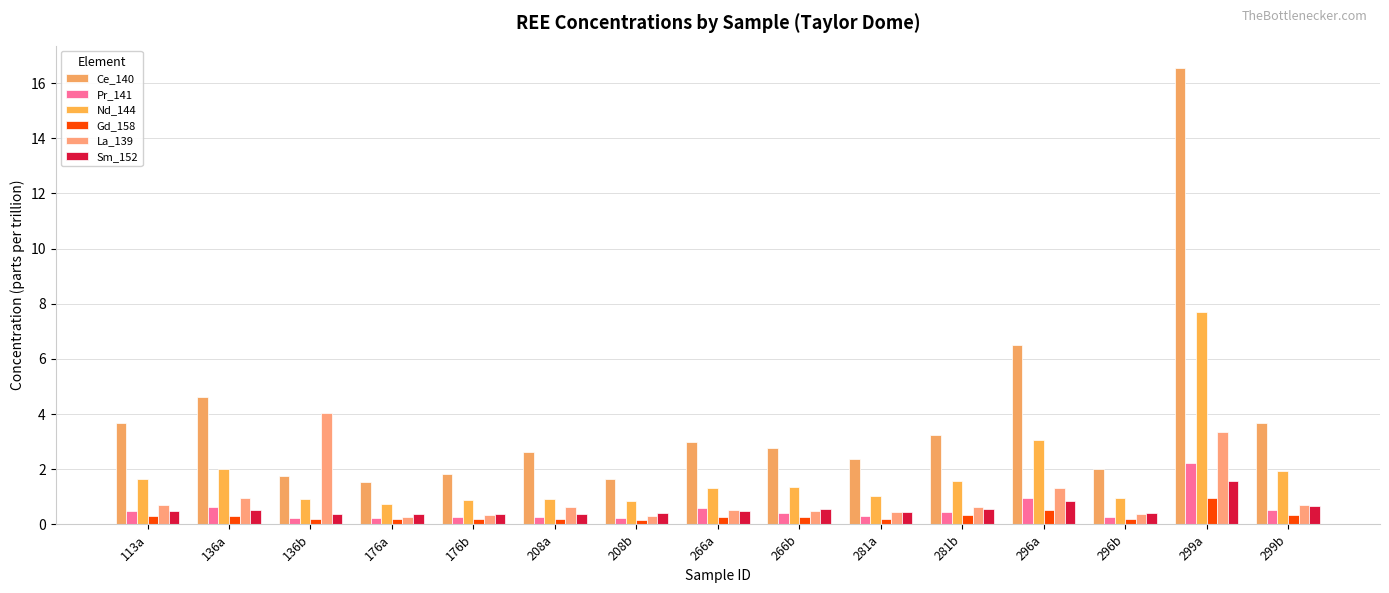

Which series has the largest total across all categories?

Ce_140